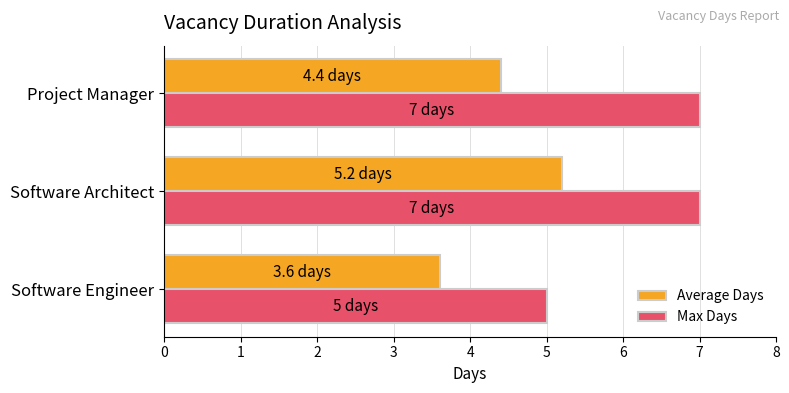

Read the Average Days value at Software Architect.

5.2